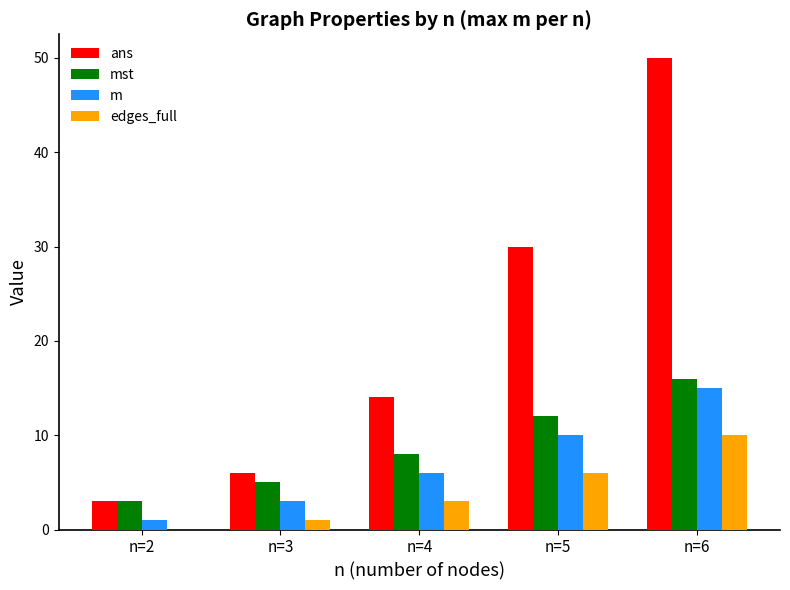

What is the average value of the ans series?

21